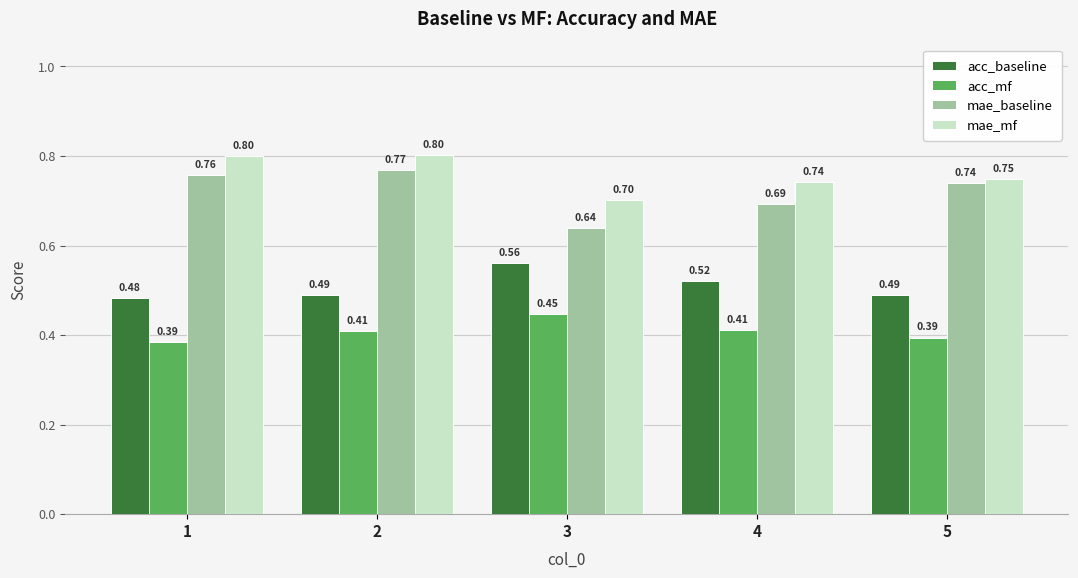

Between 1 and 2, which series saw the biggest shift?

acc_mf